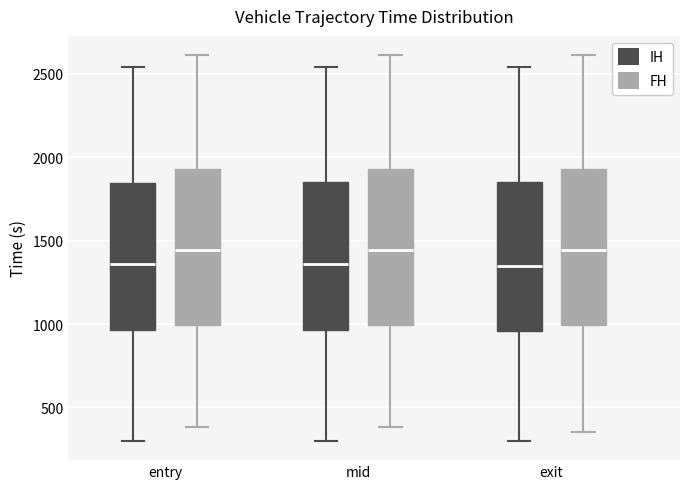

Where does the upper whisker of the box for exit (IH) end on the y-axis? The values are not printed on the chart, so give them approximately, as read against the axis.

2550